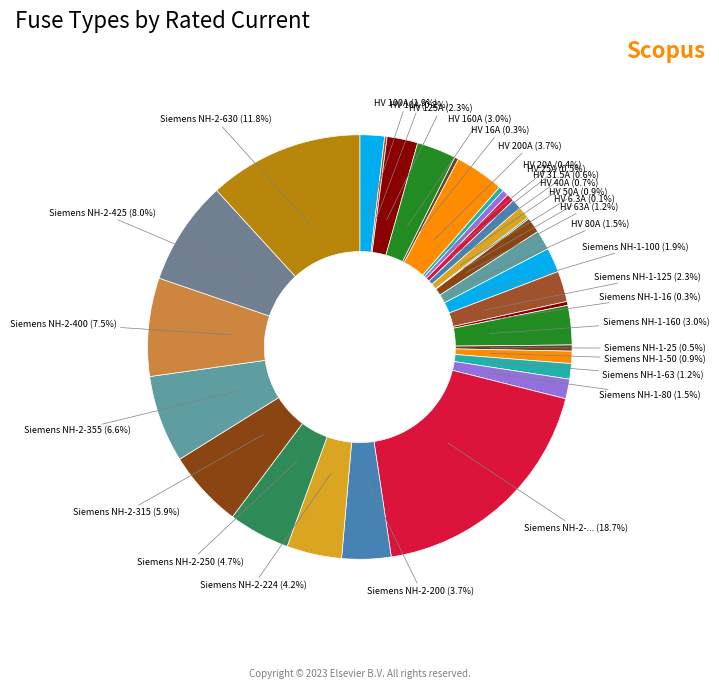

How many slices are in this pie chart?

31